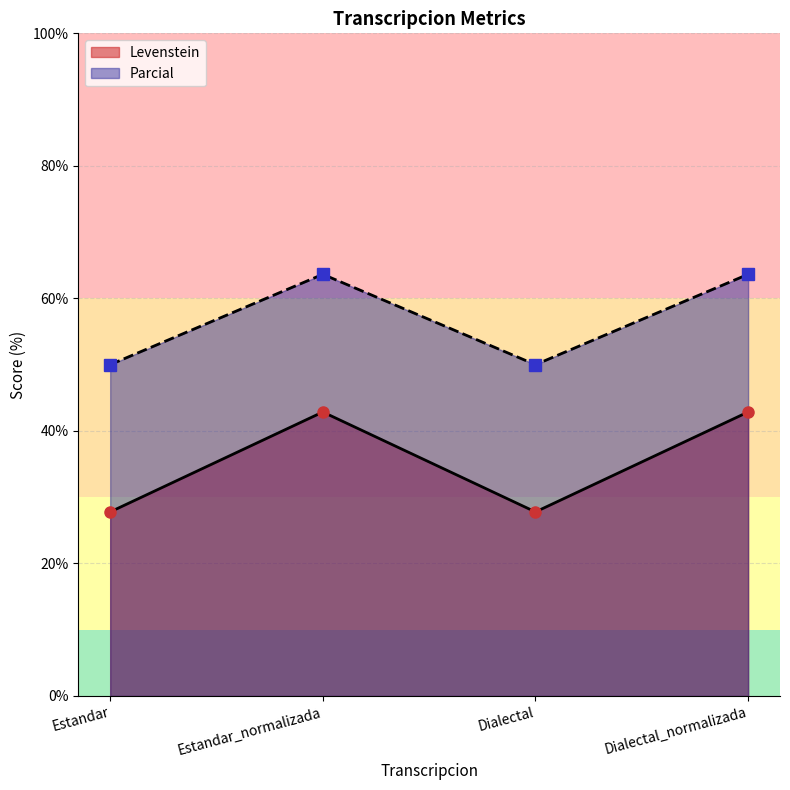

What is the value of the Parcial point at the 2nd from the left?

63.6